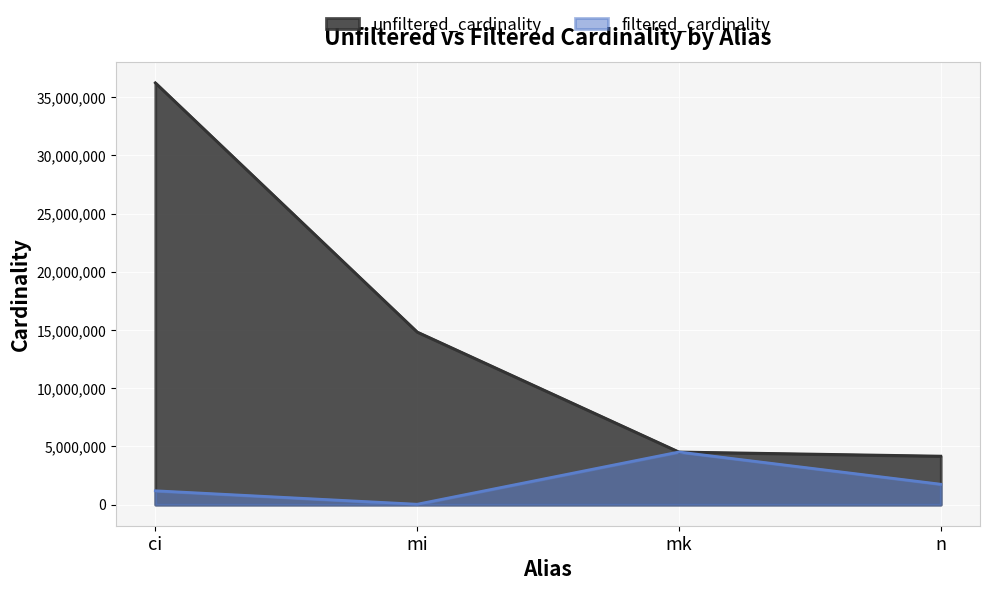

How many lines are shown in the chart?

2